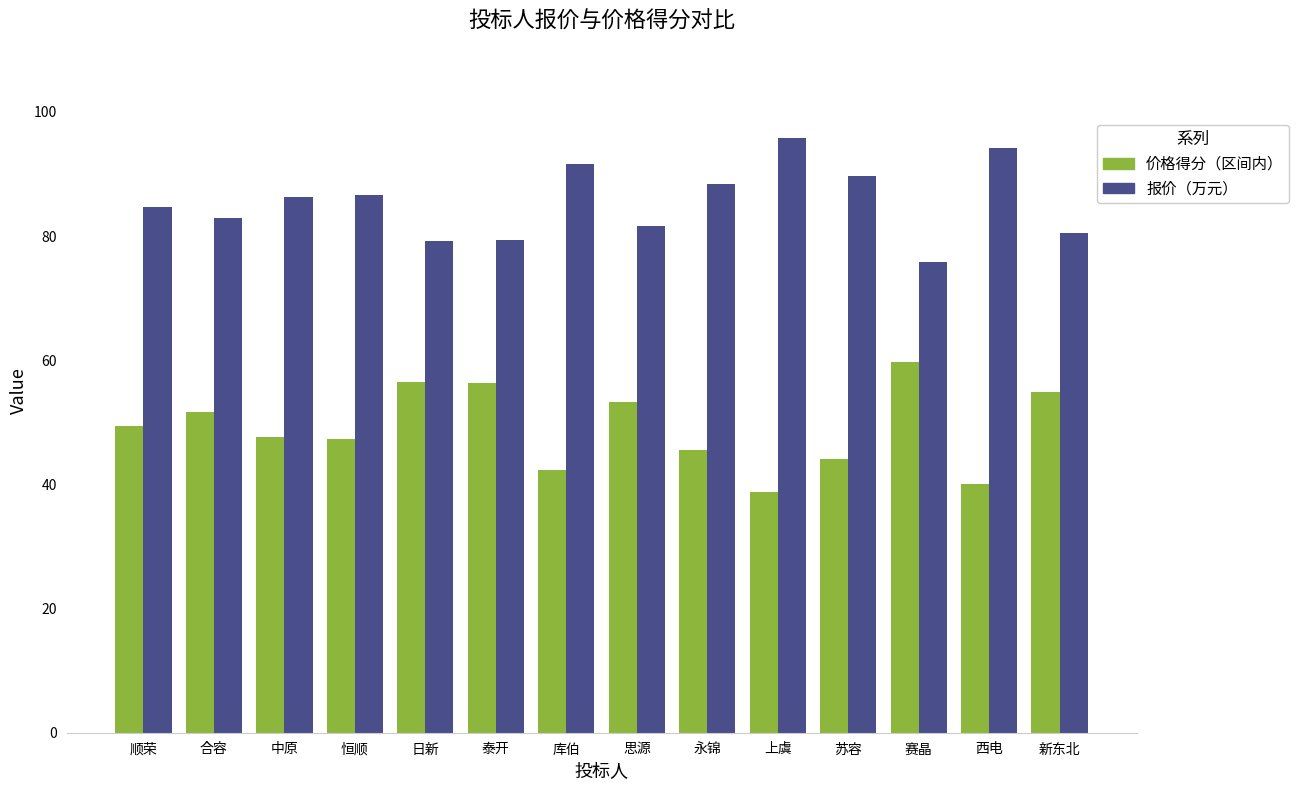

What is the label of the 12th bar from the left?

赛晶